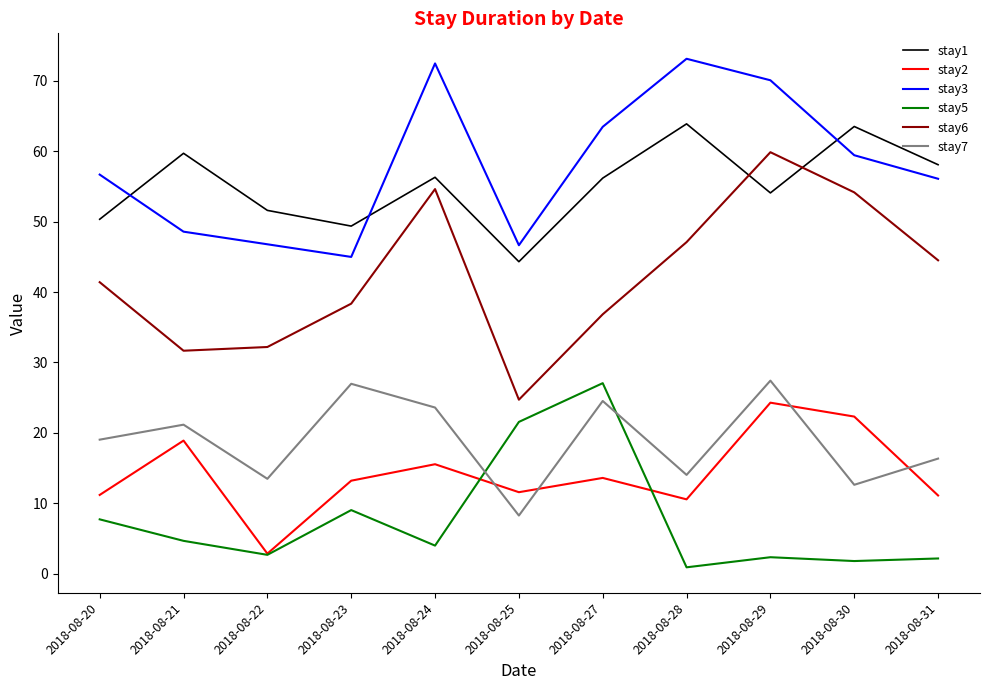

What is the highest value of the stay7 series?

27.4